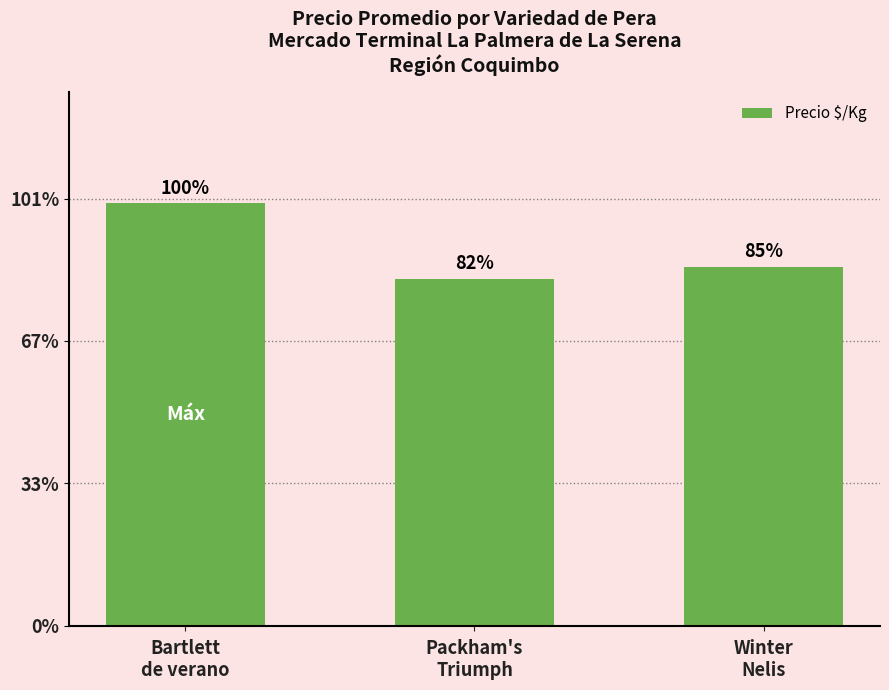

Where does the data first go above 504?

Bartlett
de verano